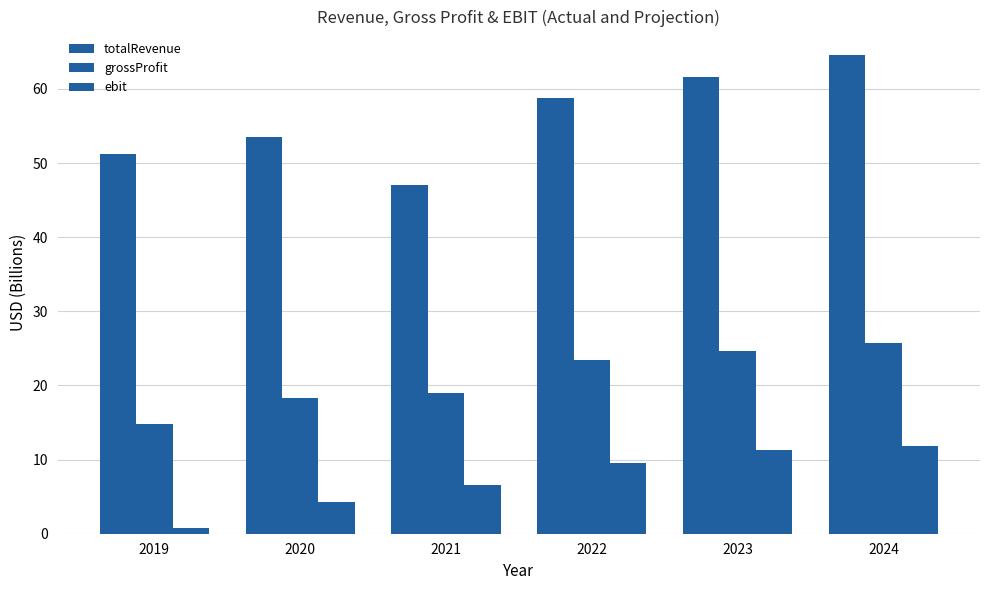

How many series are shown in this chart?

3